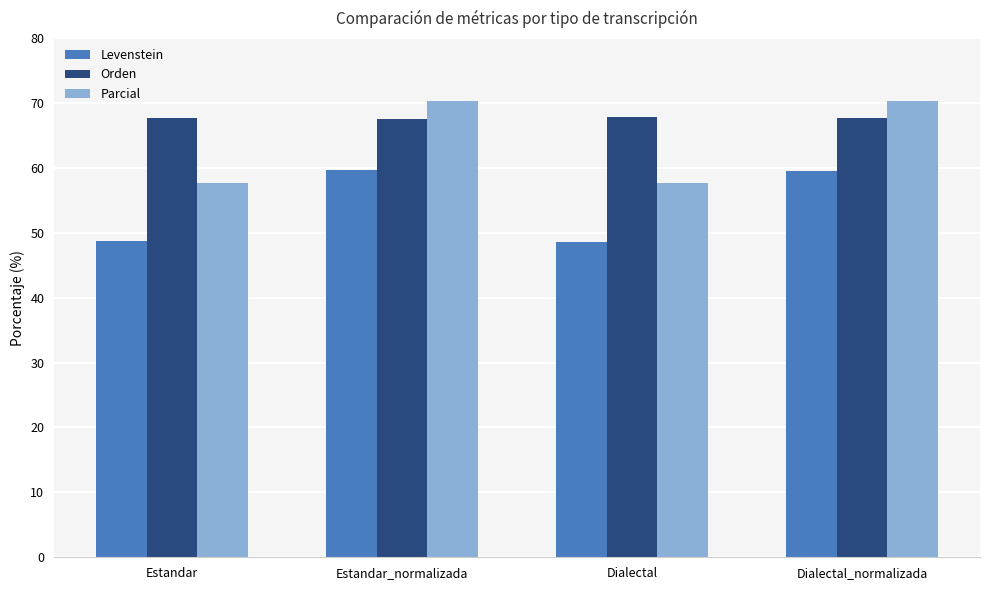

At how many categories does at least one series exceed 66?

4